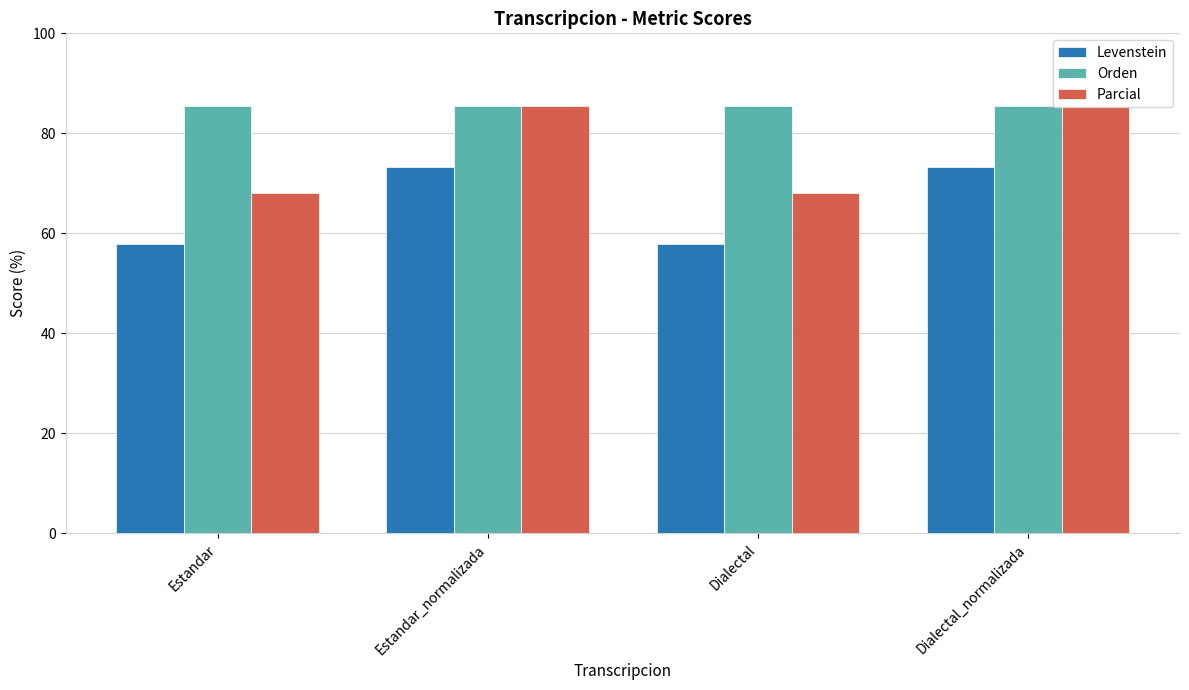

At which label does Parcial first exceed 85?

Estandar_normalizada